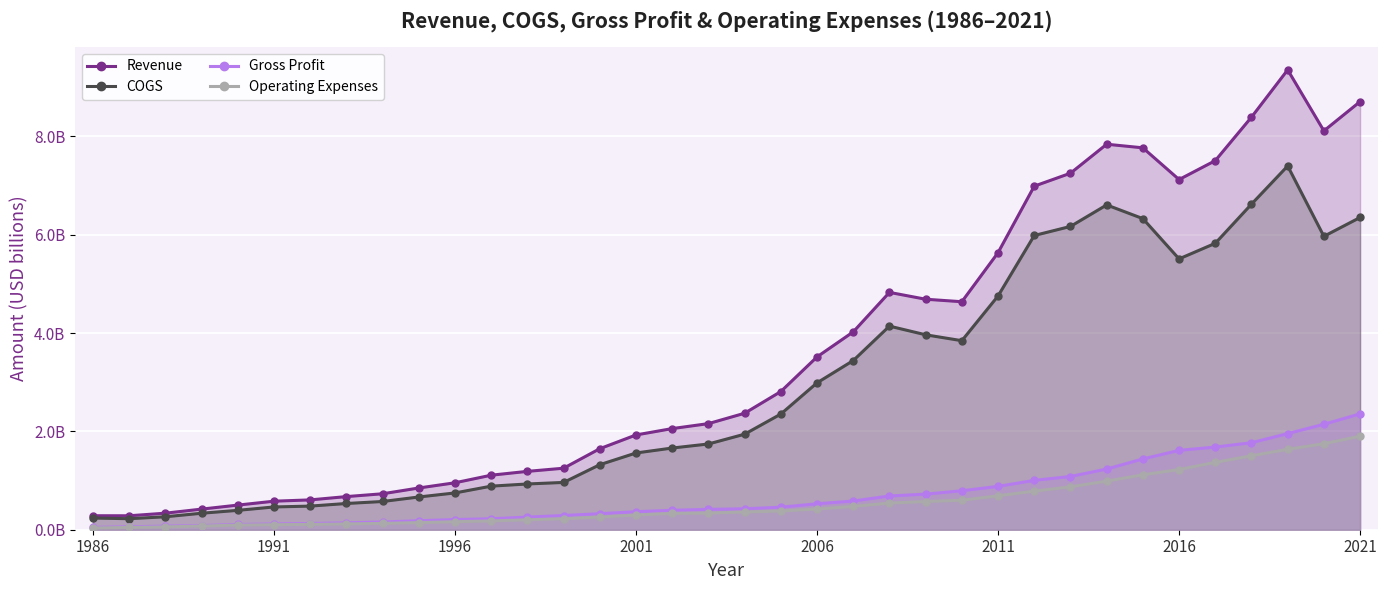

The Operating Expenses series shows 0.8 at 24. True or false?

False